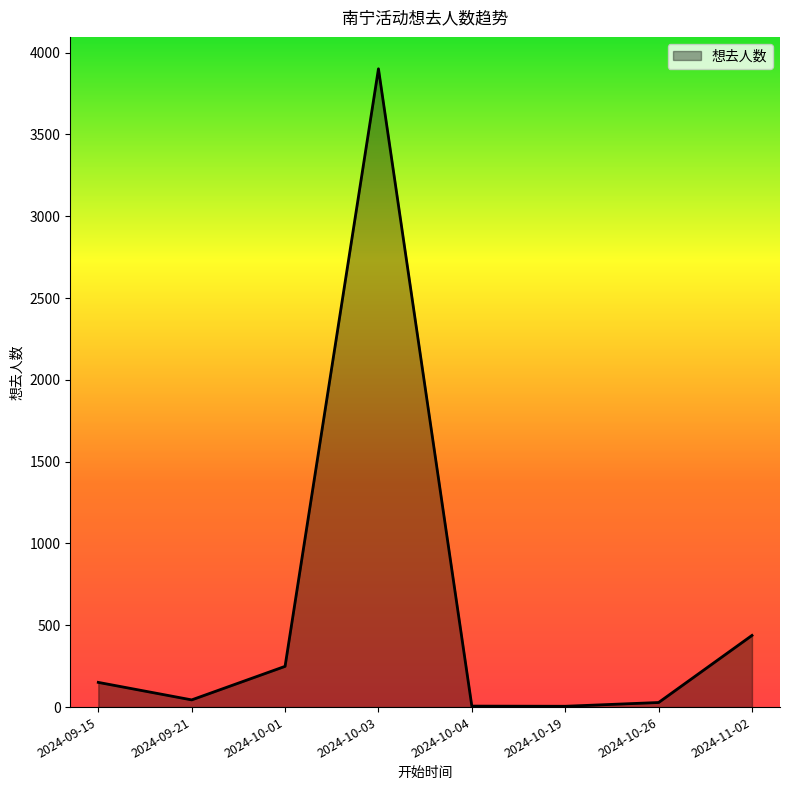

Which label corresponds to the largest value in the chart?

2024-10-03